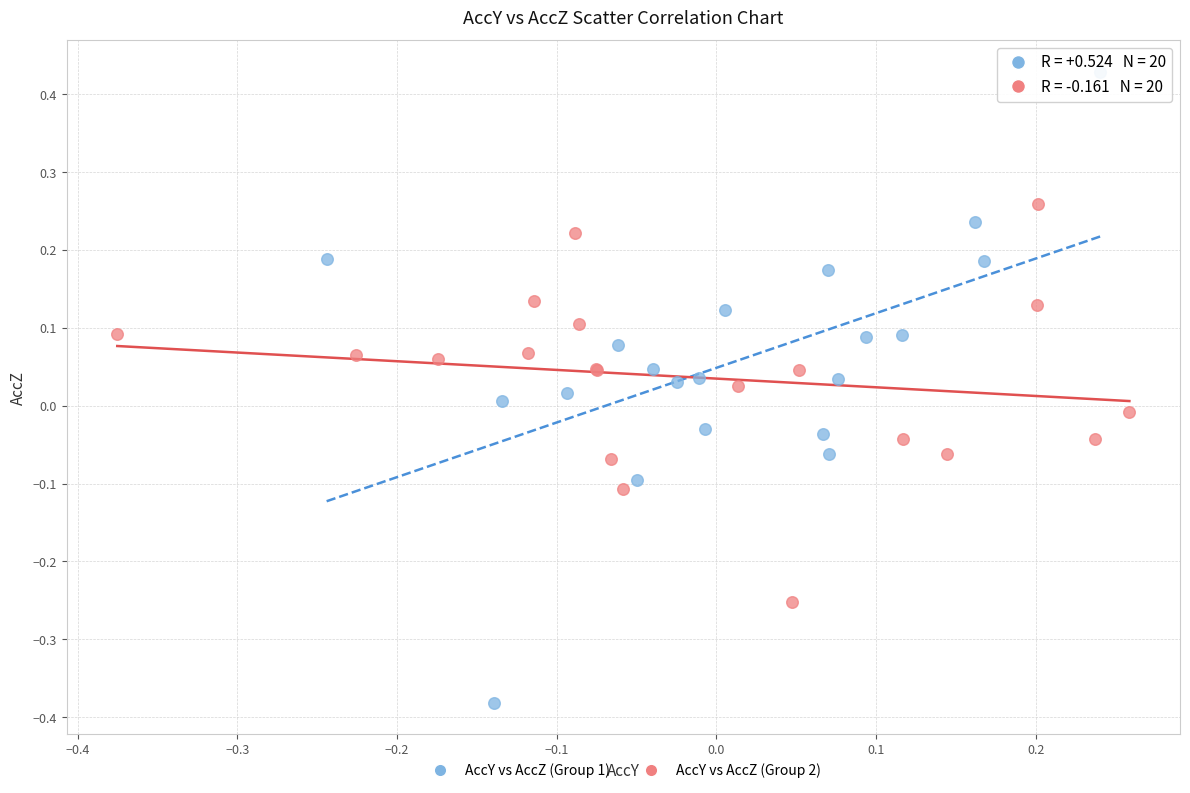

Which series has the largest Y range (max minus min)?

AccY vs AccZ (Group 1)